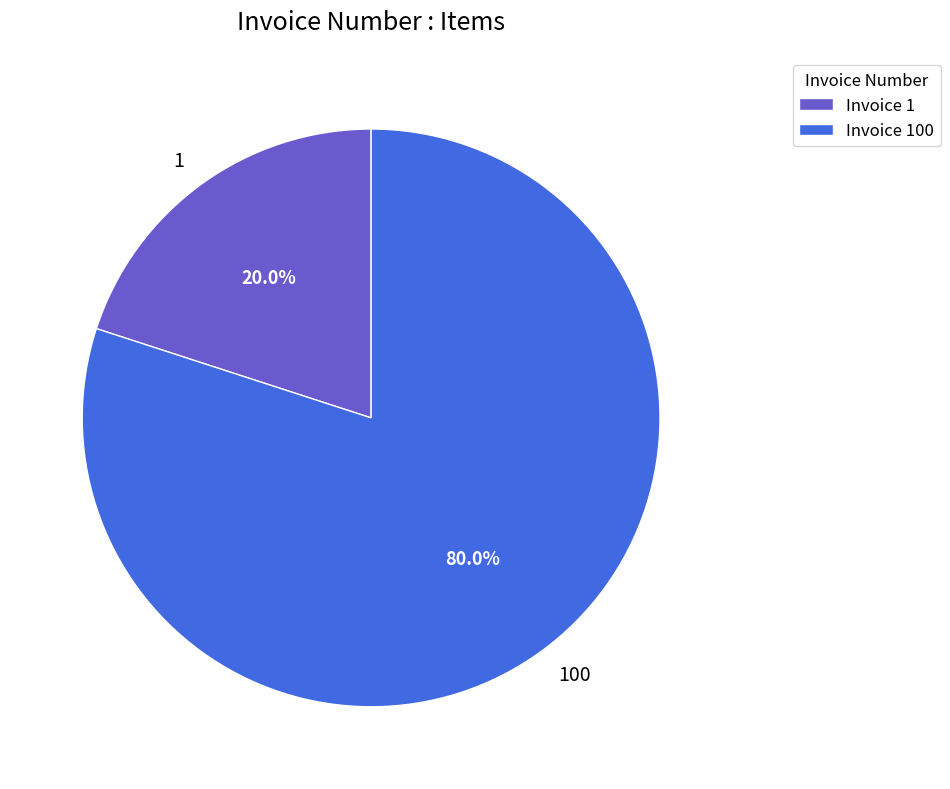

Do 1 and 100 together represent more than half of the pie?

Yes